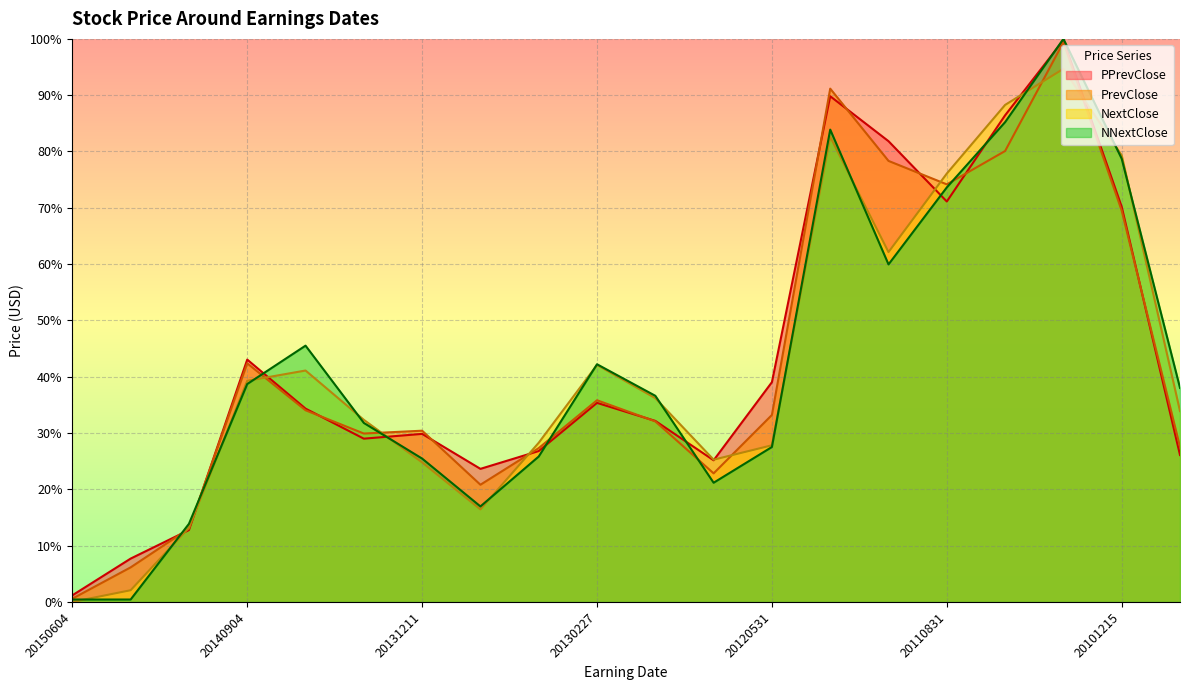

At which label is NNextClose closest to 50?

20140605